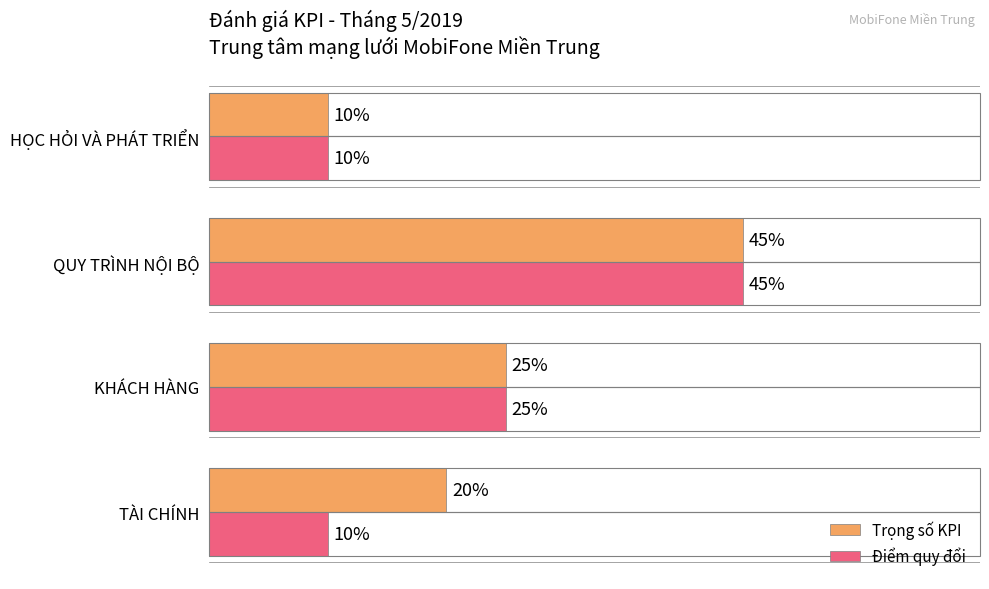

What is the difference between the maximum and minimum values in the Trọng số KPI series?

0.3